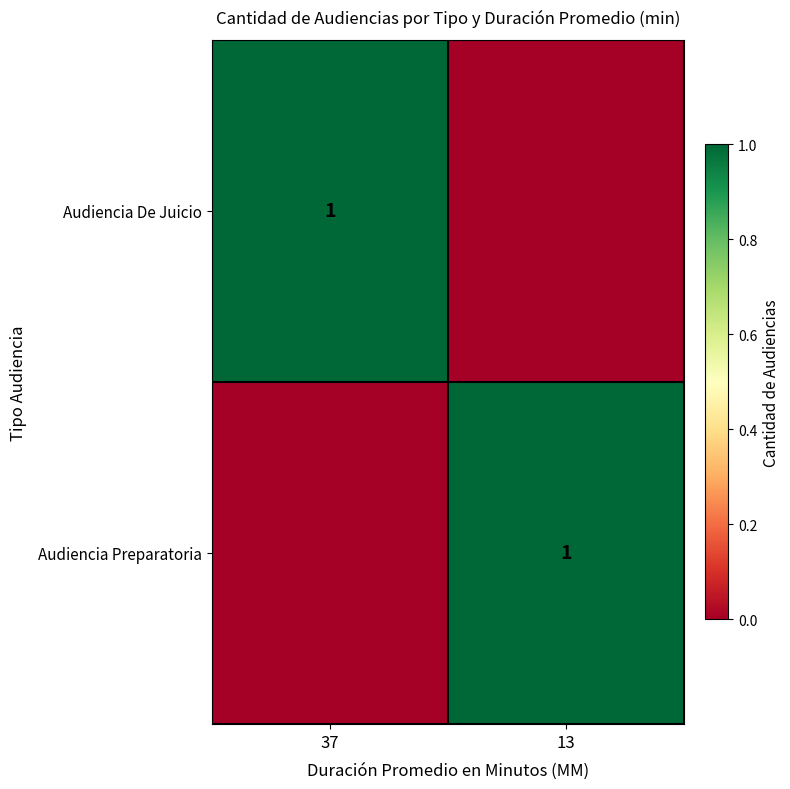

What is the total value across all series at 13?

1